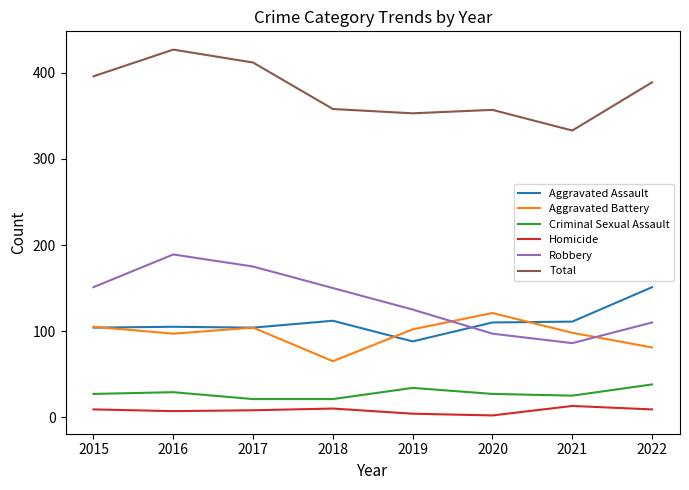

What is the average value of the Criminal Sexual Assault series?

28